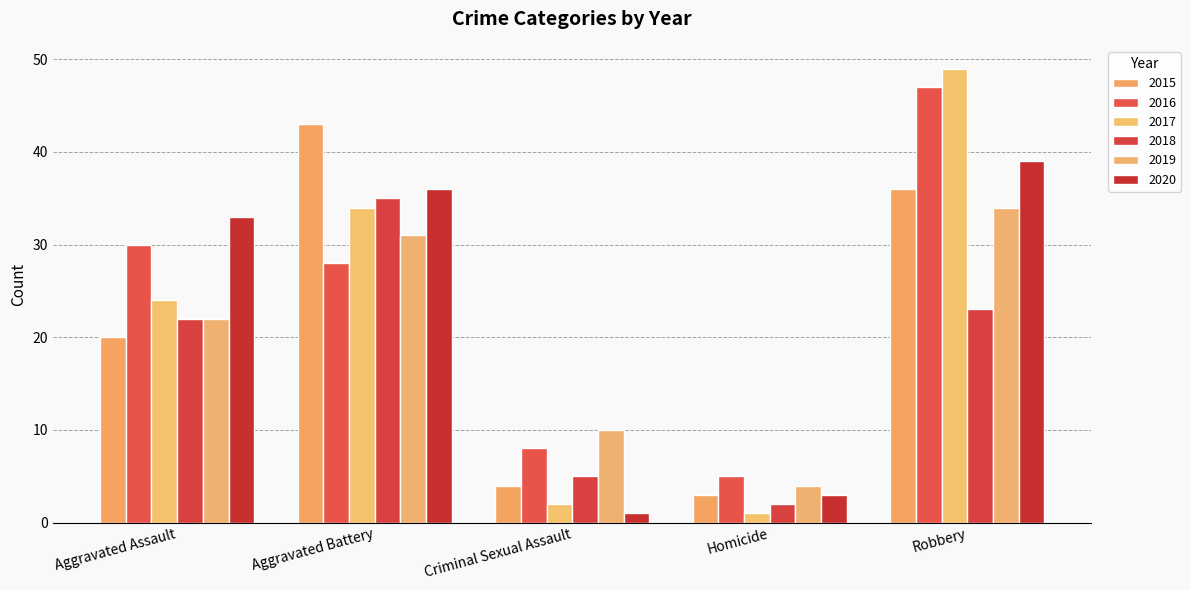

Where is 2019 nearest to the value 19?

Aggravated Assault